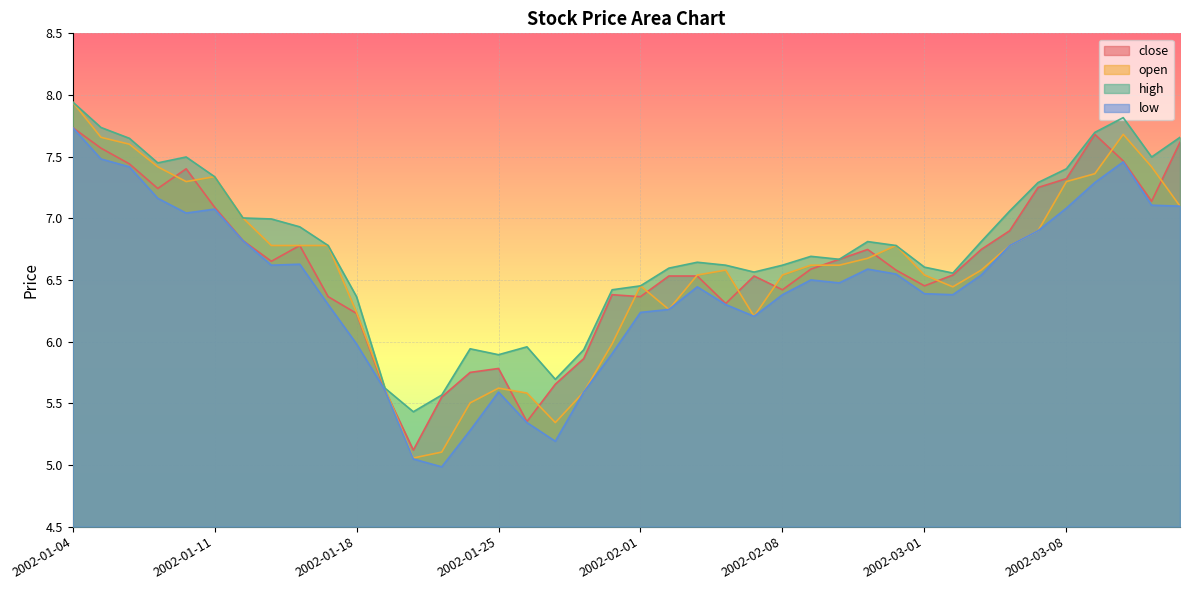

Which series has the largest range (max minus min)?

open